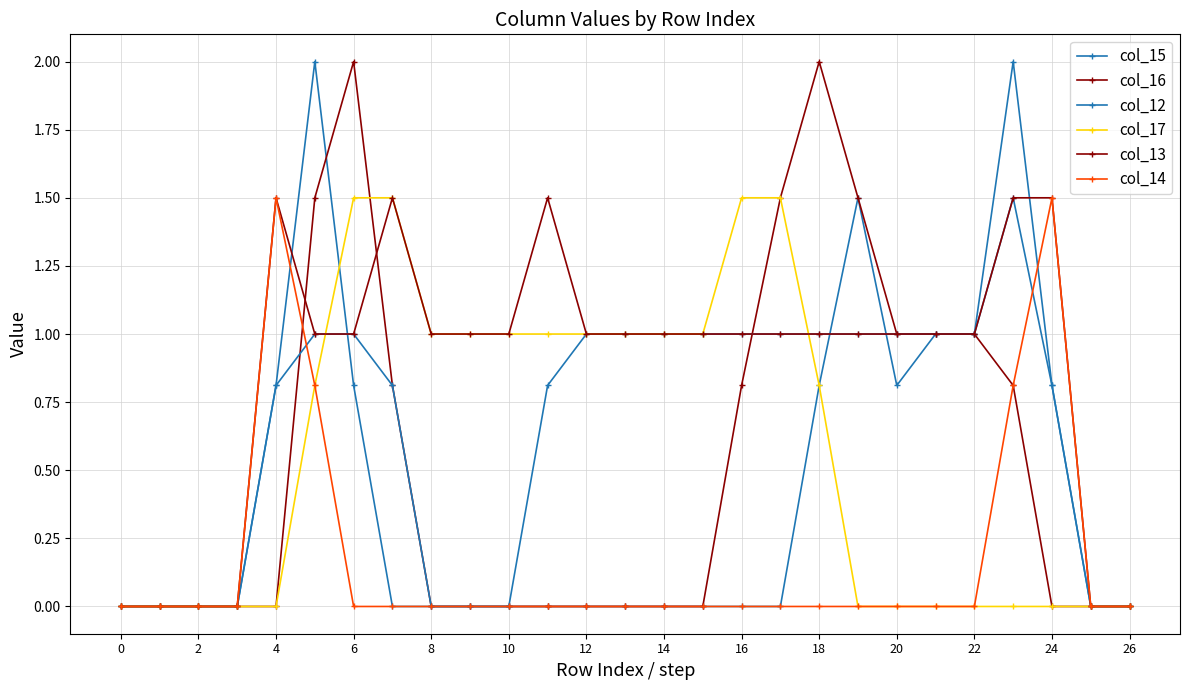

How many data points in col_12 are less than 1?

13